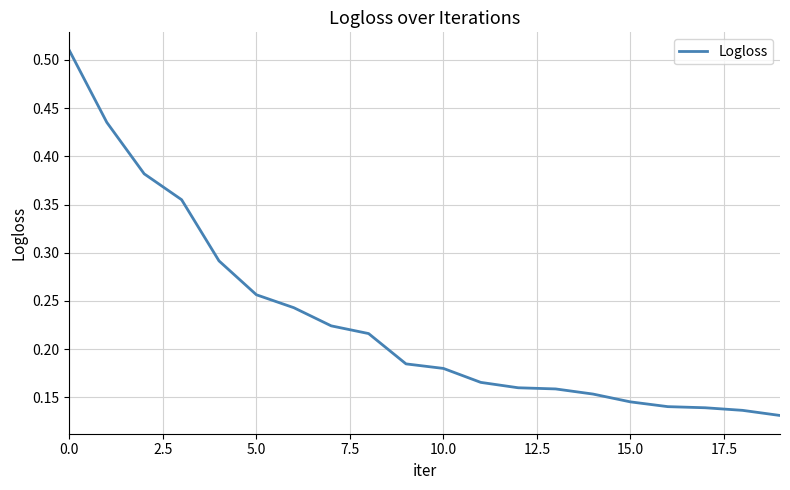

How many lines are shown in the chart?

1